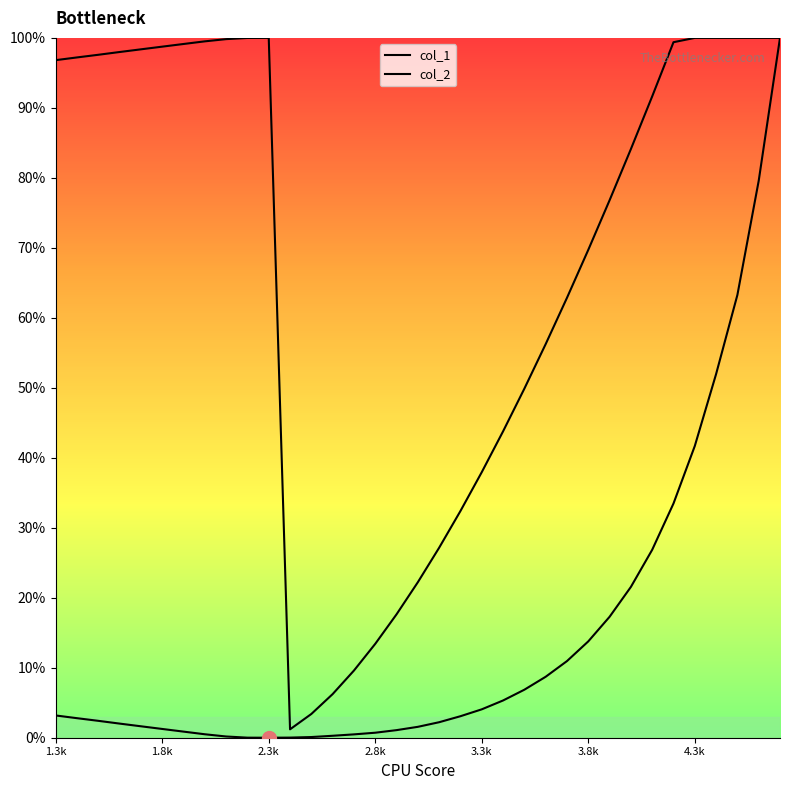

Does the chart have visible grid lines?

No